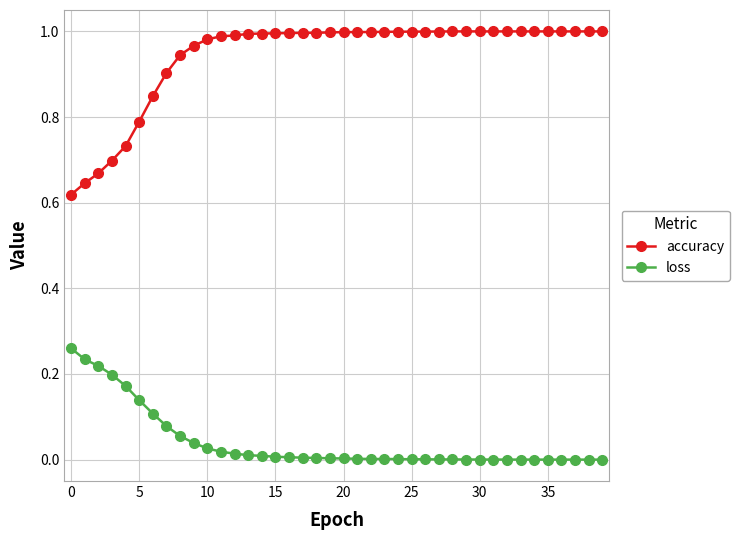

True or false: loss has more than 0 interior local peaks.

True